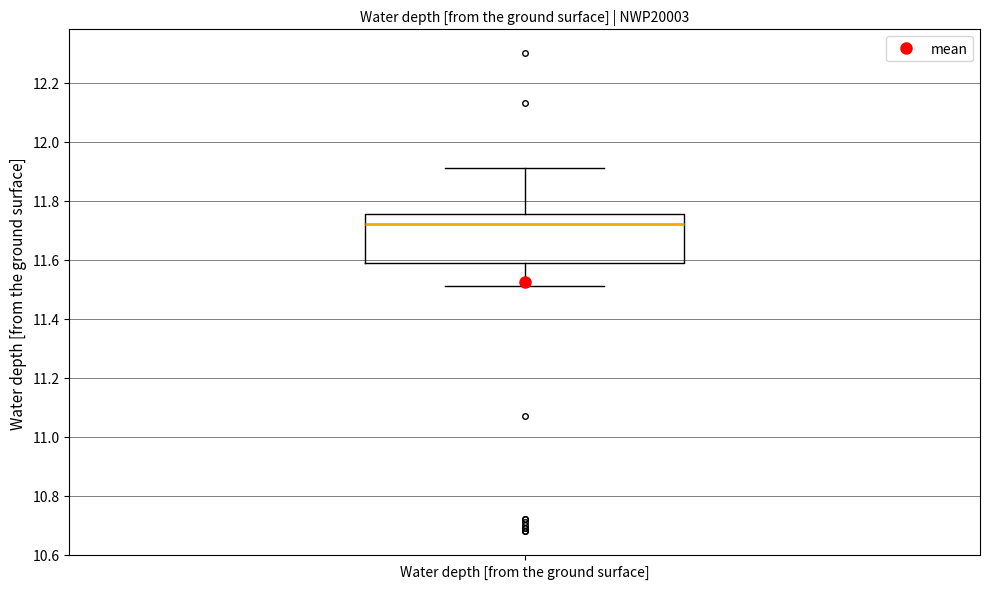

Read this box plot against the y-axis: the position of the median line, the range covered by the box, and the ends of both whiskers. The values are not printed on the chart, so give them approximately, as read against the axis.

median 11.72, box 11.60 to 11.76, whiskers 11.52 to 11.92